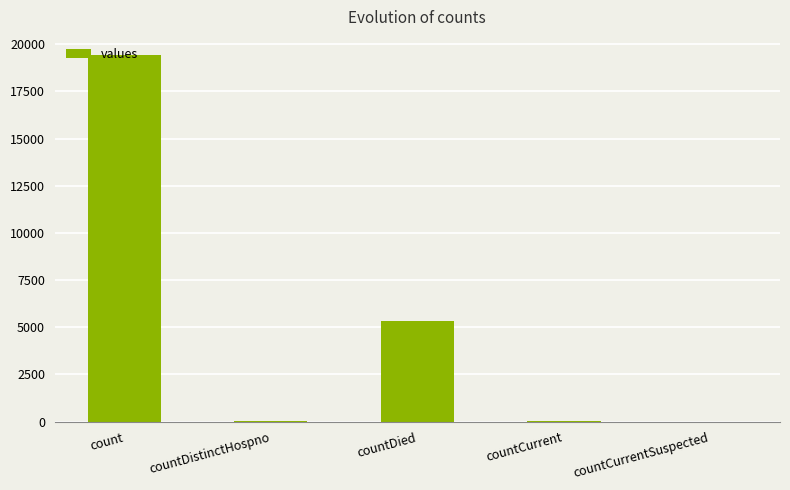

Is it true that the value at countCurrent is 60?

True